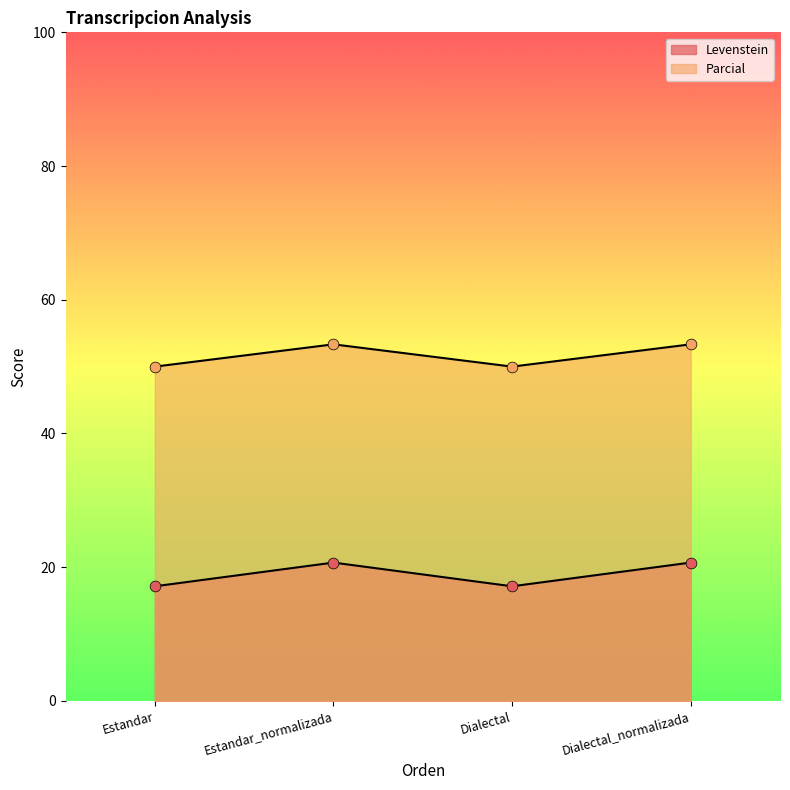

Is the value of Parcial at Dialectal greater than the value of Levenstein at Dialectal?

Yes